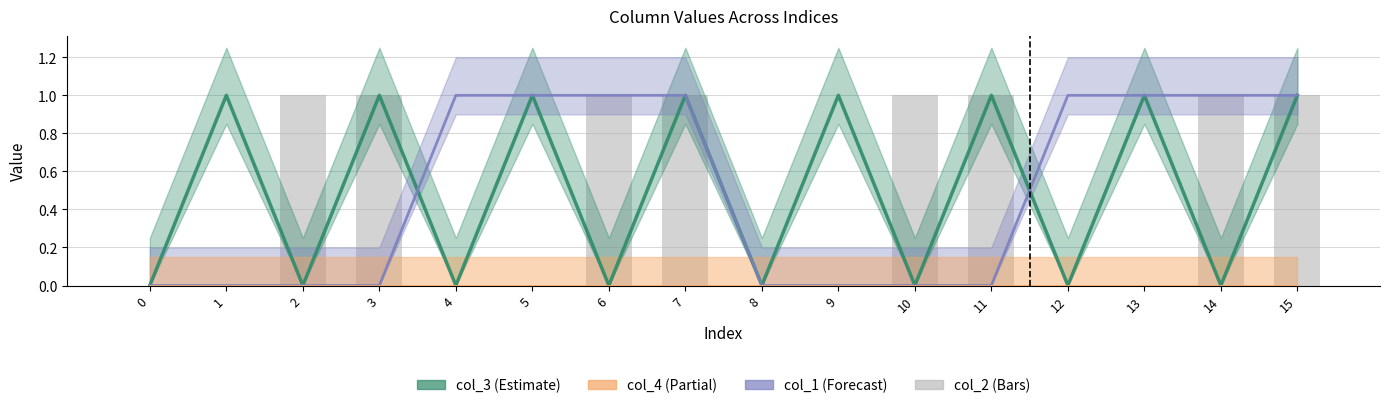

Between 14 and 8, which is larger?

14